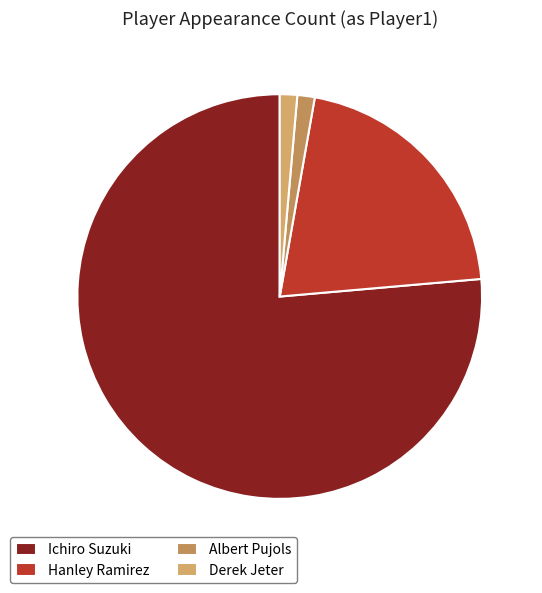

The Derek Jeter slice represents 1% of the pie. True or false?

True